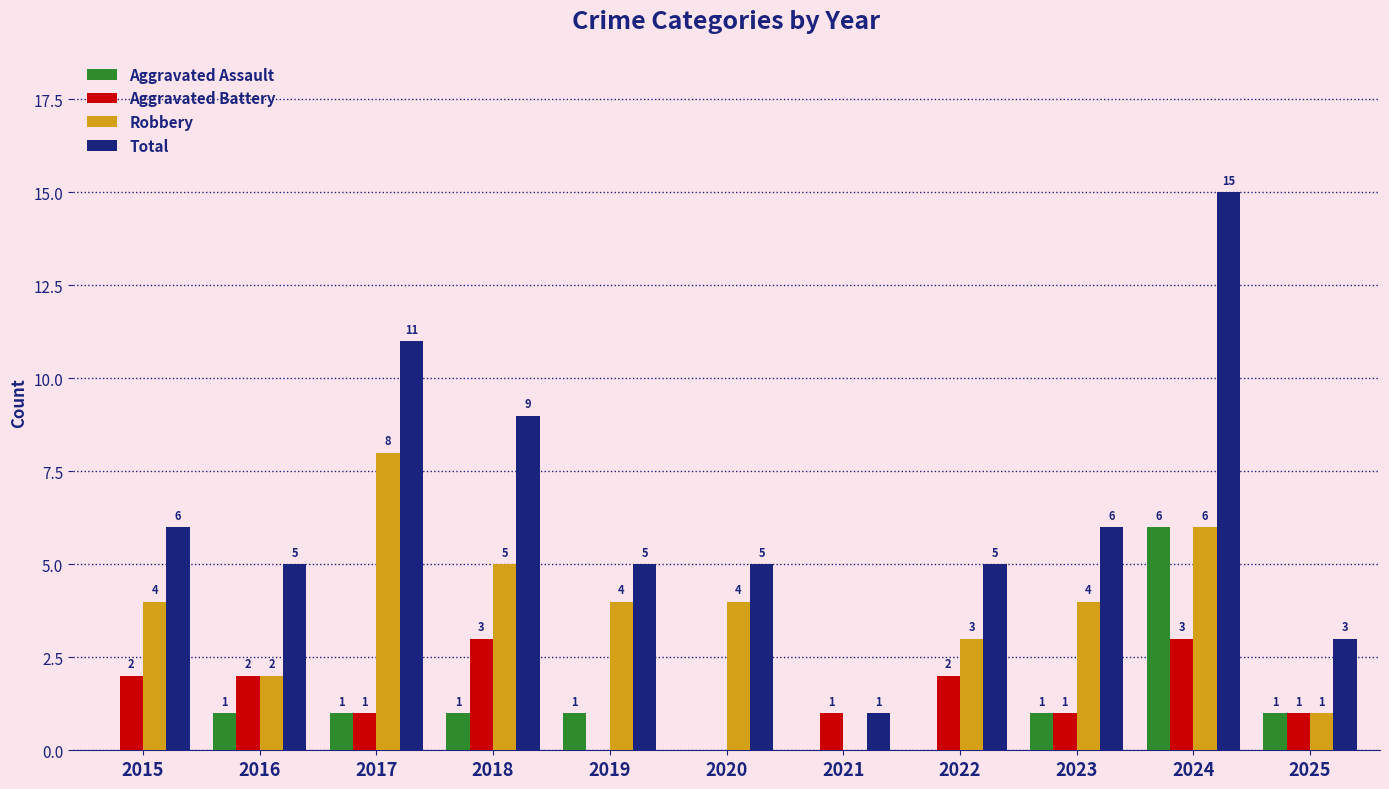

Which label corresponds to the largest value in the chart?

2024